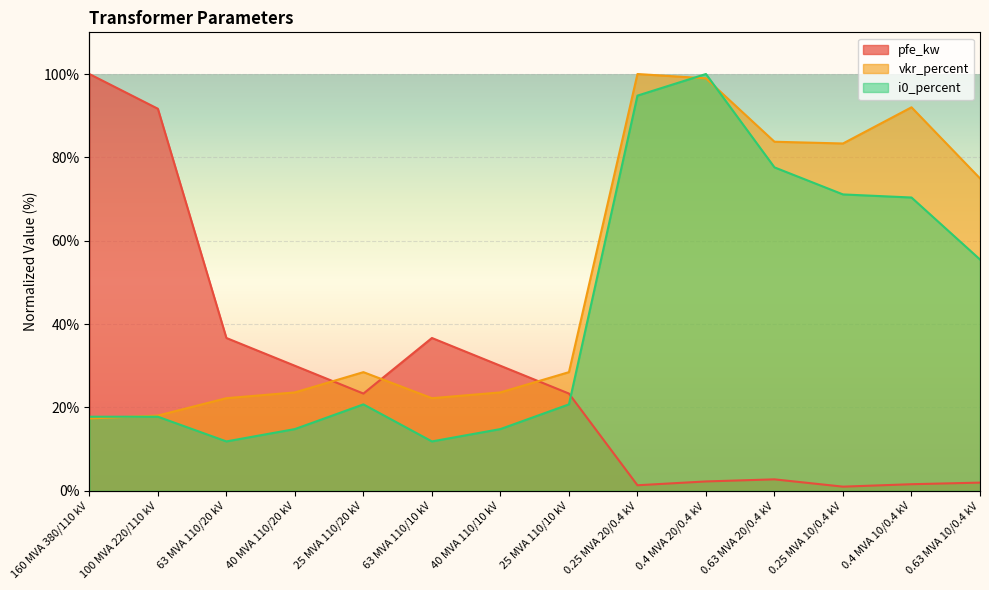

True or false: vkr_percent has a value of 28.3 at 100 MVA 220/110 kV.

False